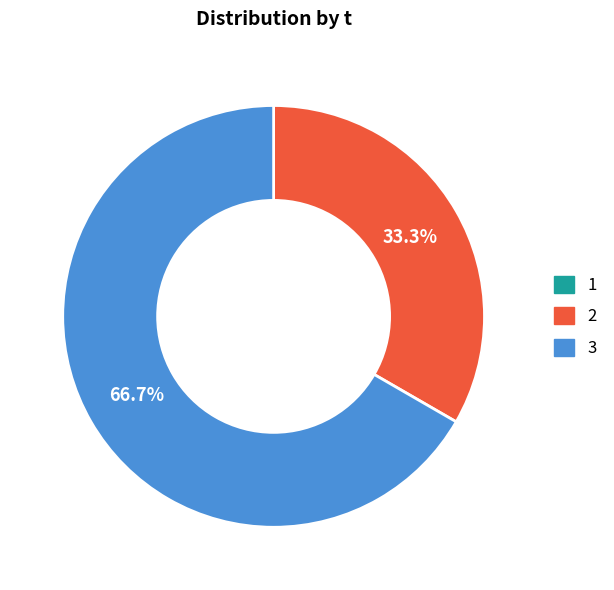

Which category accounts for the majority?

3